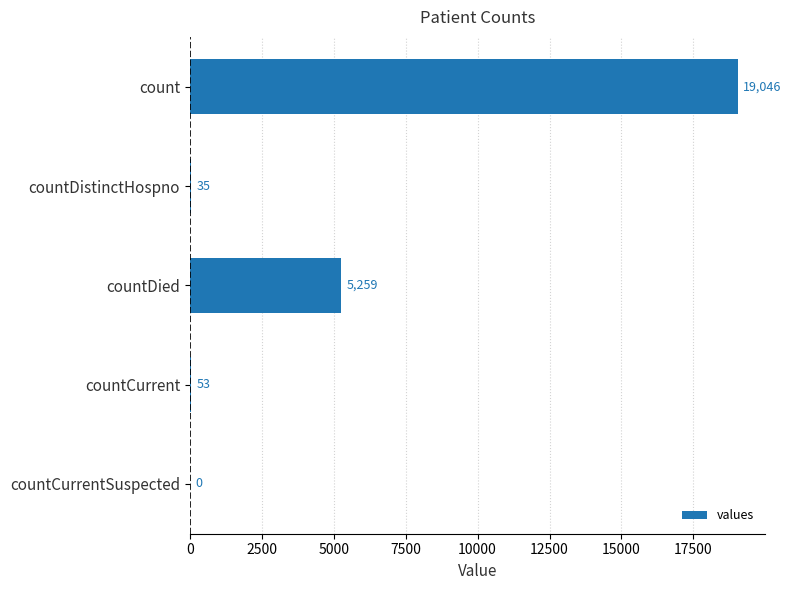

Reading top to bottom, transcribe all the data shown in this chart.

count=19046	countDistinctHospno=35	countDied=5259	countCurrent=53	countCurrentSuspected=0